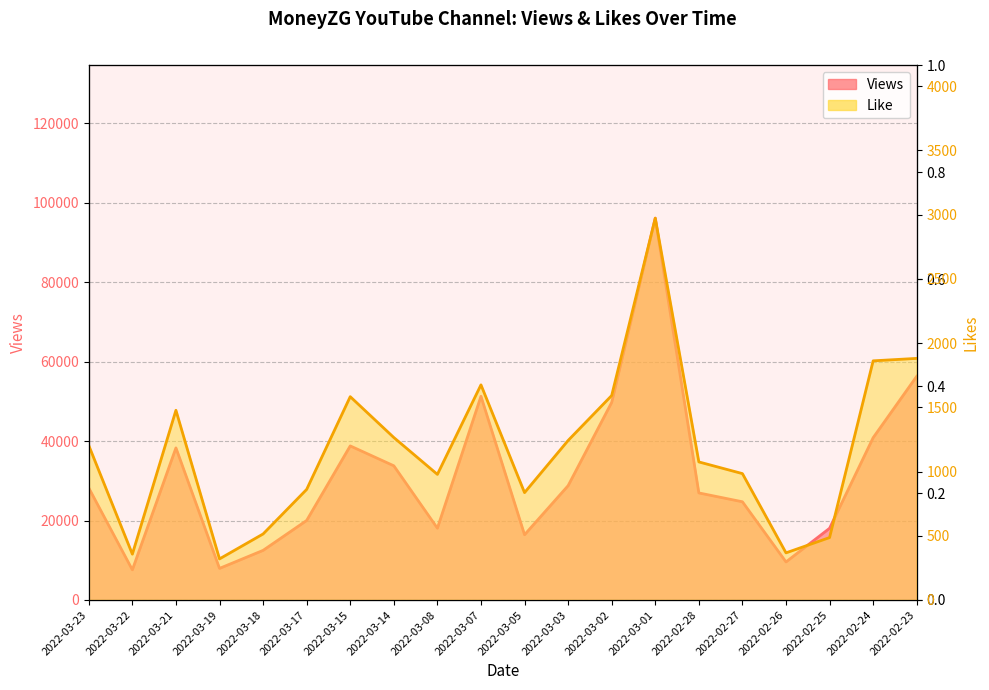

Is it true that Like equals 701 at 2022-03-02?

False